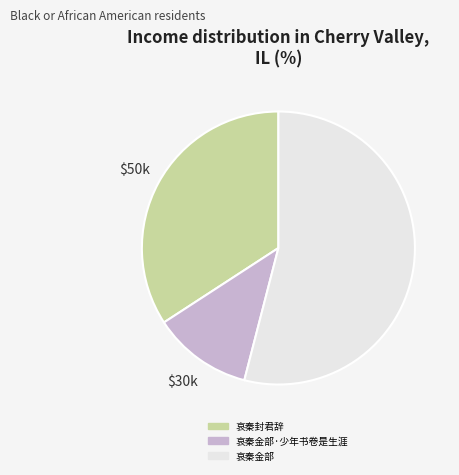

Does any single category account for the majority?

Yes